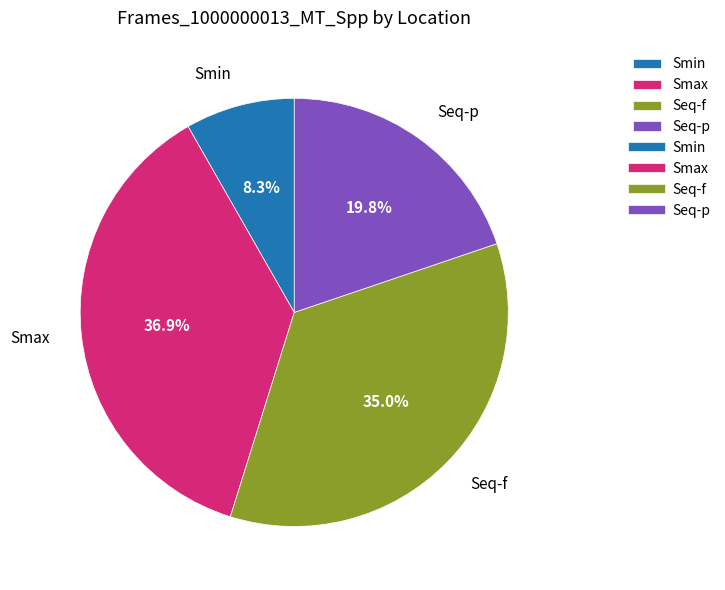

Does Smin account for over 50% of the chart?

No